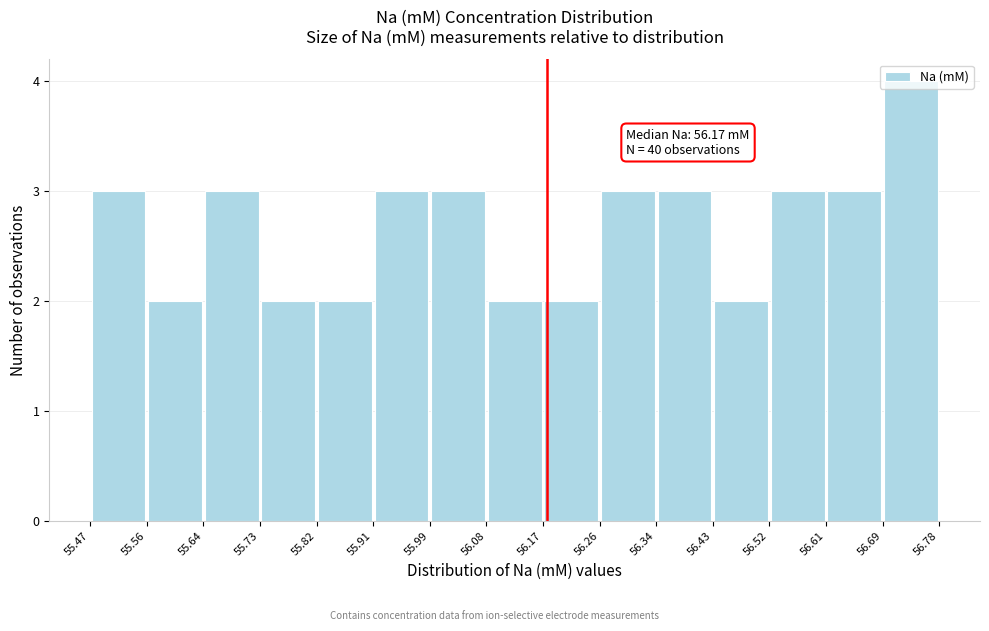

Over which range of the x-axis is the bar tallest?

56.69 to 56.78